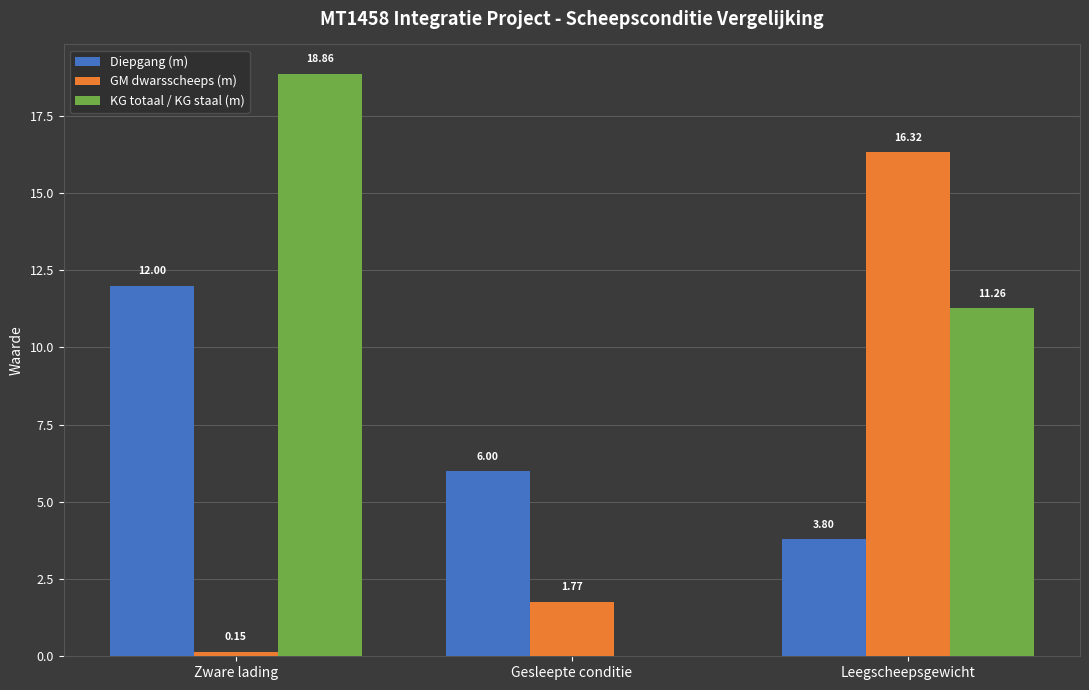

How many data points does each series have?

3